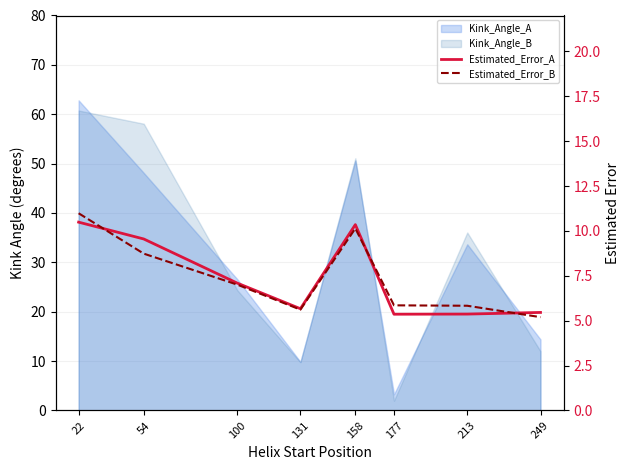

What is the difference between the maximum and minimum values in the Estimated_Error_A series?

5.1